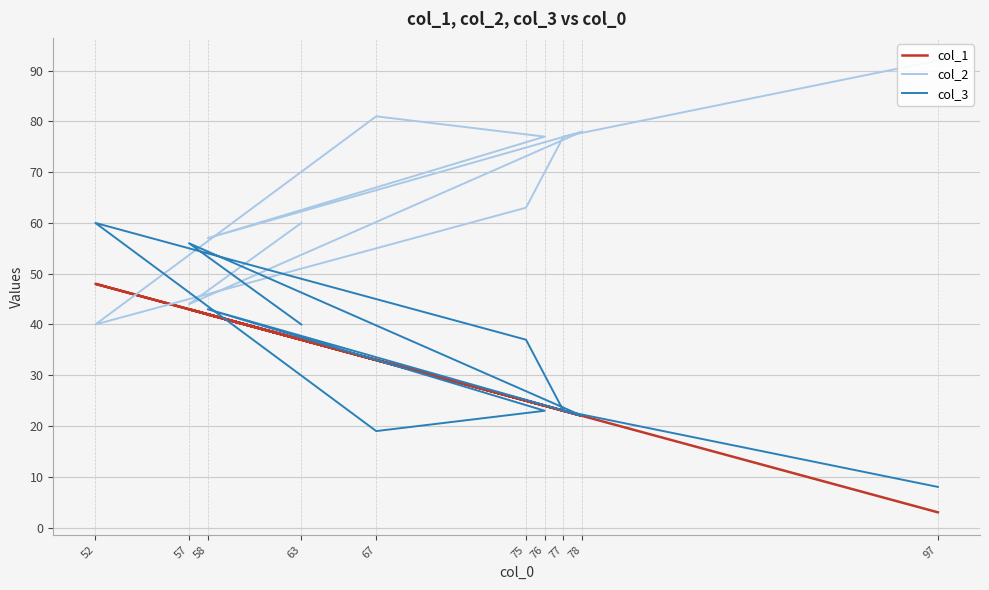

Where is the first local minimum for col_3?

67